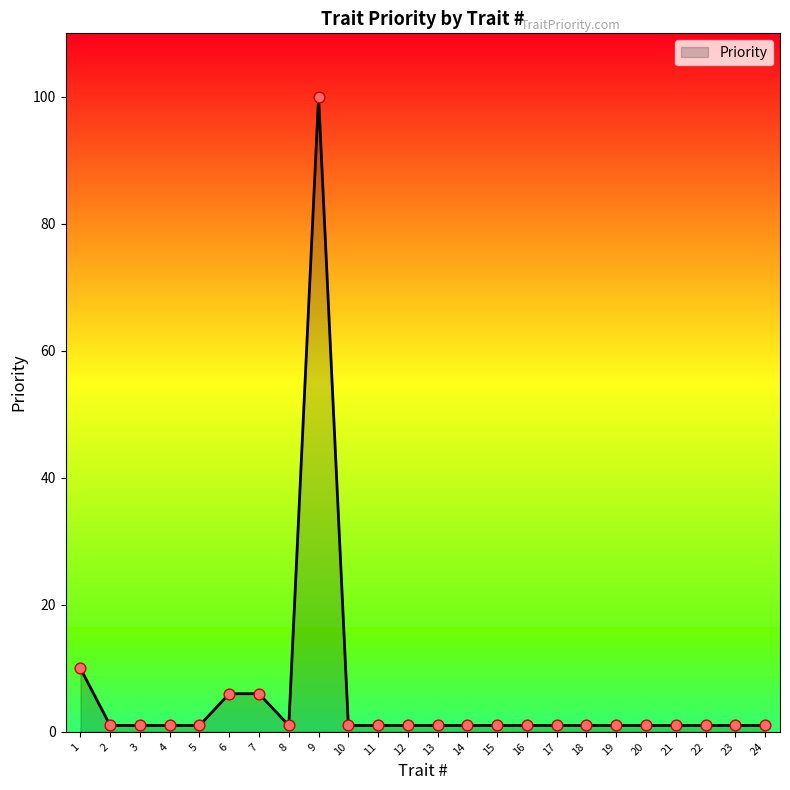

What is the change in value from 1 to 15?

-9